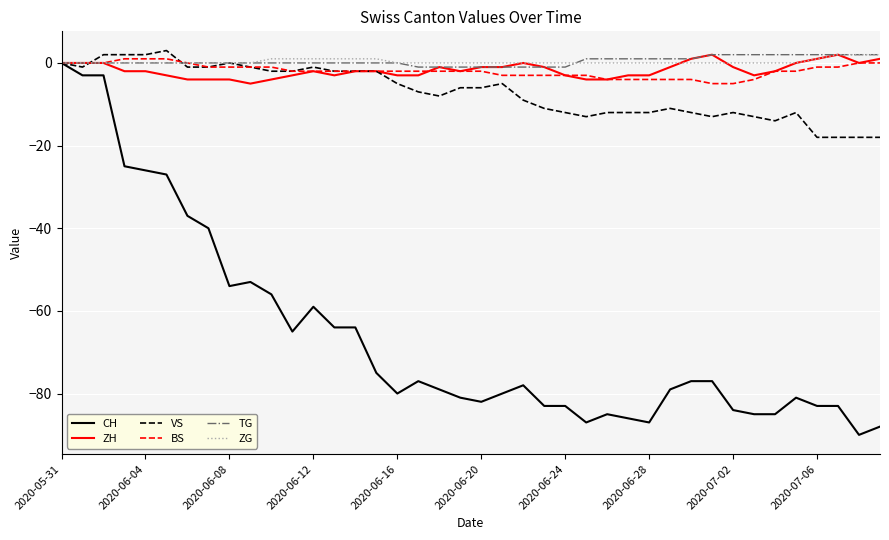

What is the smallest value displayed?

-90